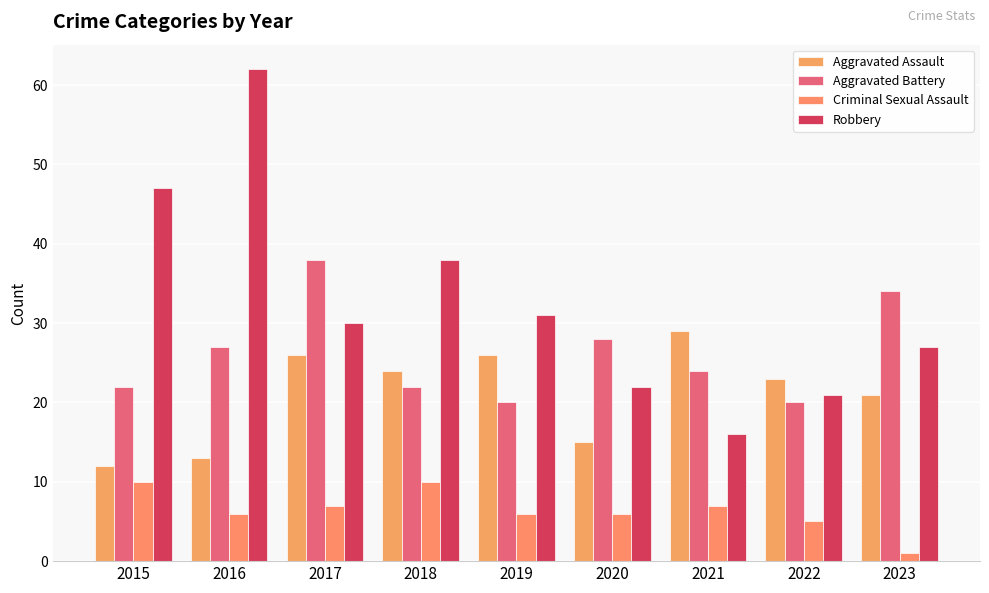

Reading left to right, extract all data points from this chart.

Aggravated Assault: 12	13	26	24	26	15	29	23	21
Aggravated Battery: 22	27	38	22	20	28	24	20	34
Criminal Sexual Assault: 10	6	7	10	6	6	7	5	1
Robbery: 47	62	30	38	31	22	16	21	27